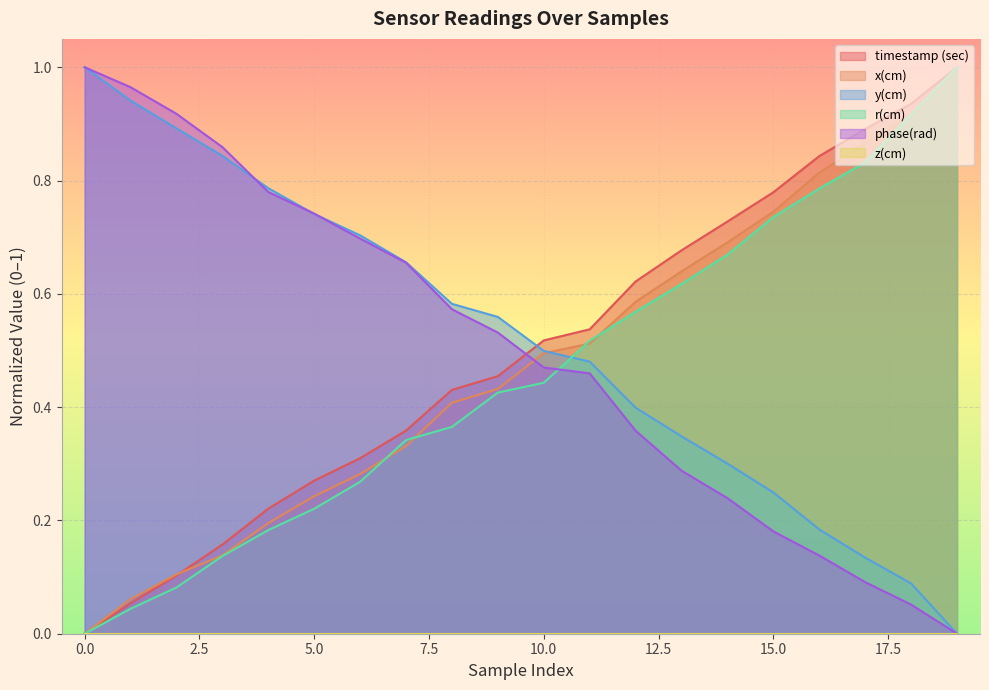

How many data points in y(cm) are above 0?

19